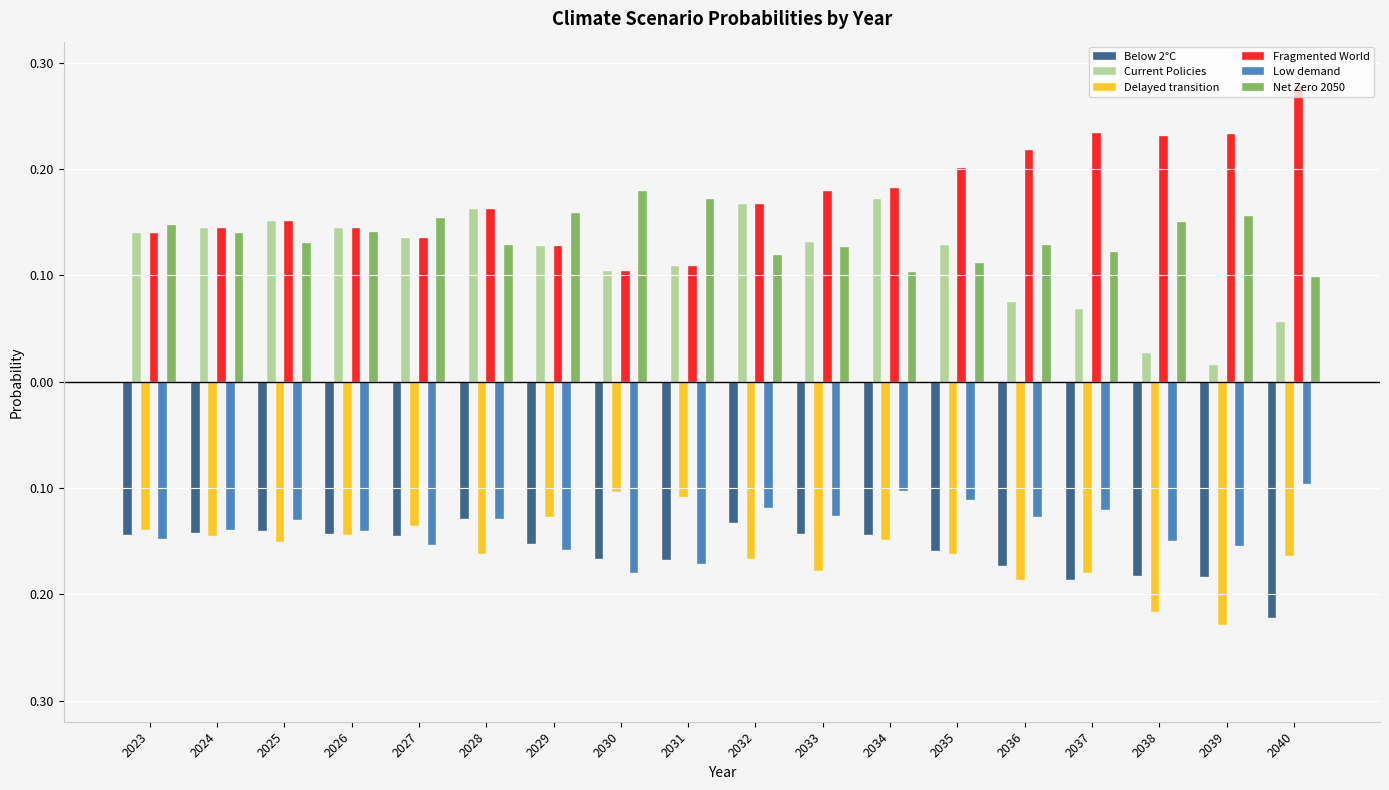

What are all the series names shown in the legend?

Below 2°C, Current Policies, Delayed transition, Fragmented World, Low demand, Net Zero 2050